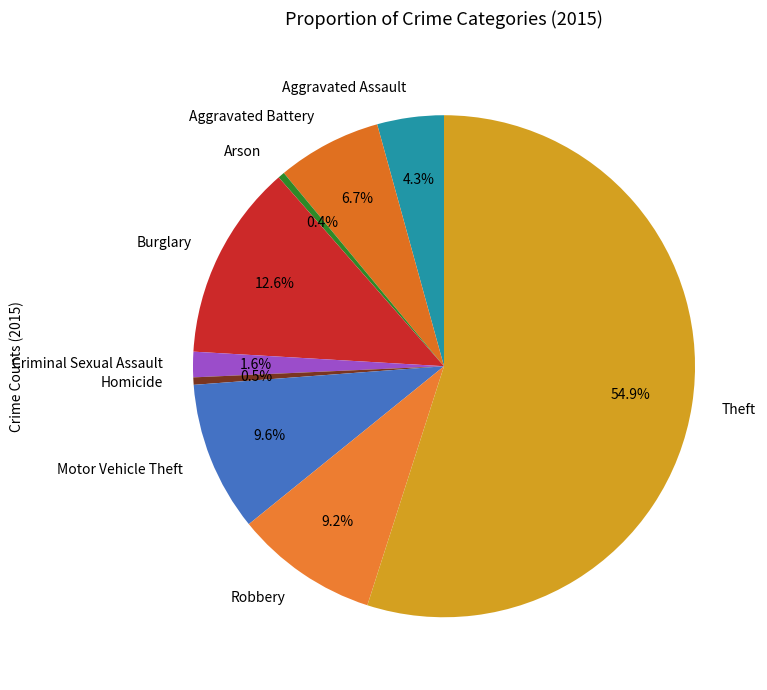

To the nearest percent, what is the difference between the Criminal Sexual Assault and Aggravated Battery slice percentages?

5%